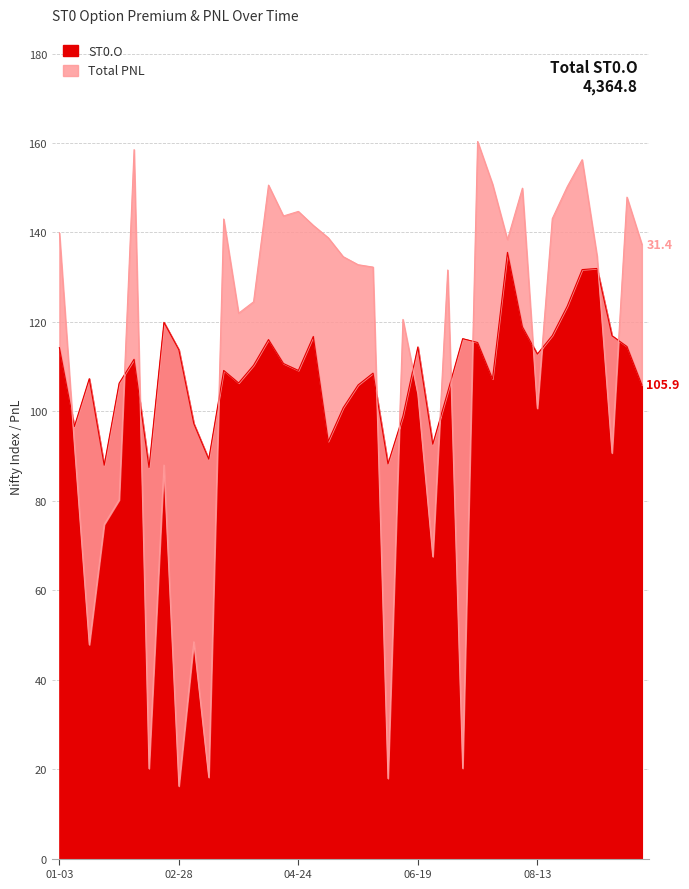

Which category has the lowest value across all series?

2024-02-14